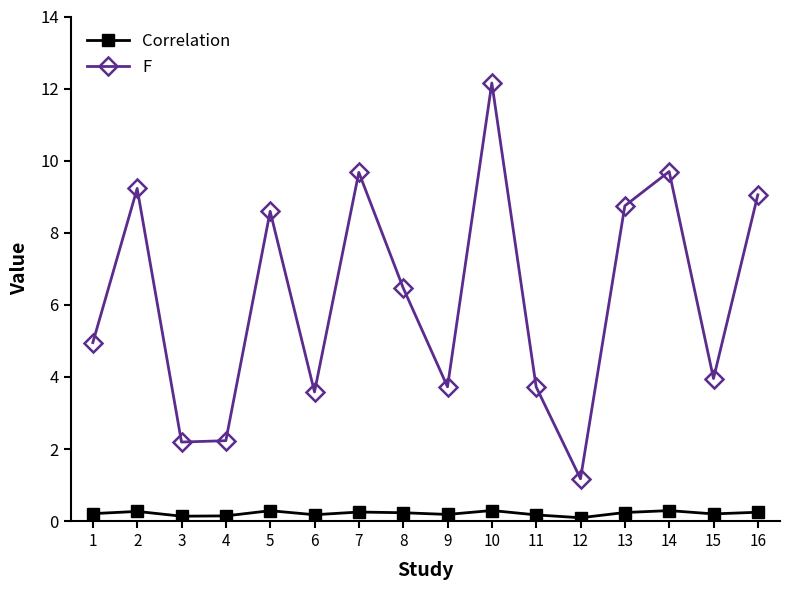

Where does the F series first go above 6?

2